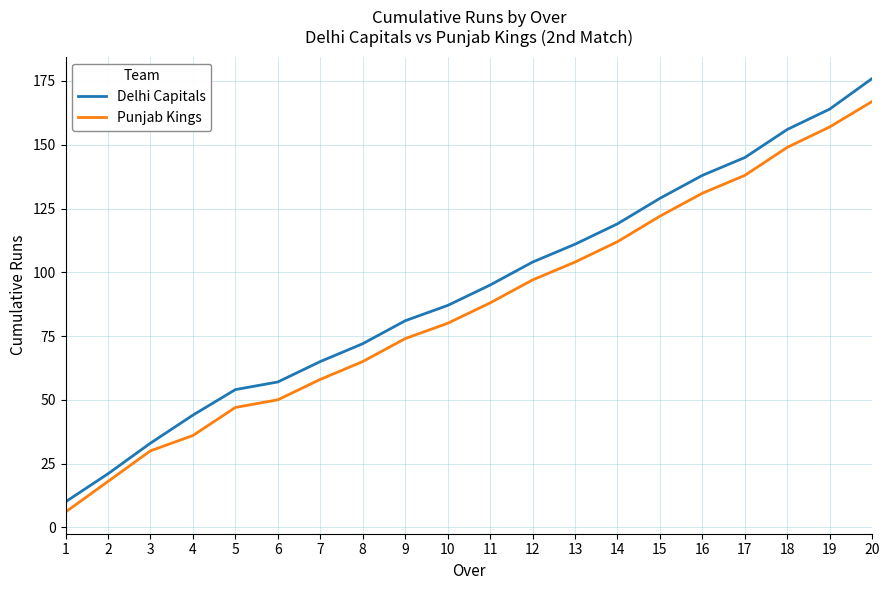

Which series has the largest range (max minus min)?

Delhi Capitals